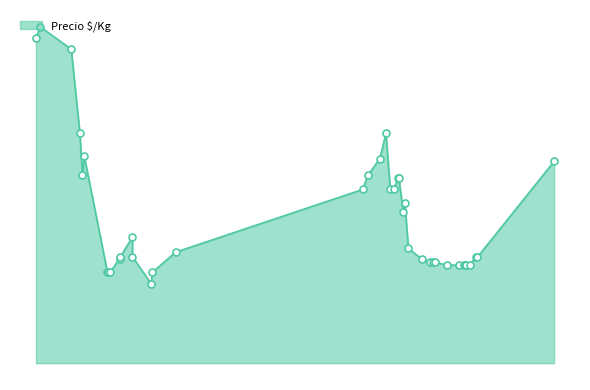

Between 2022-01-19 and 2020-11-30, which is larger?

2020-11-30